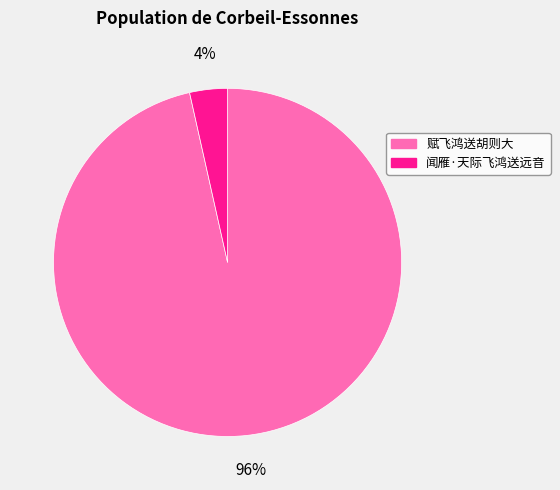

How many slices are in this pie chart?

2